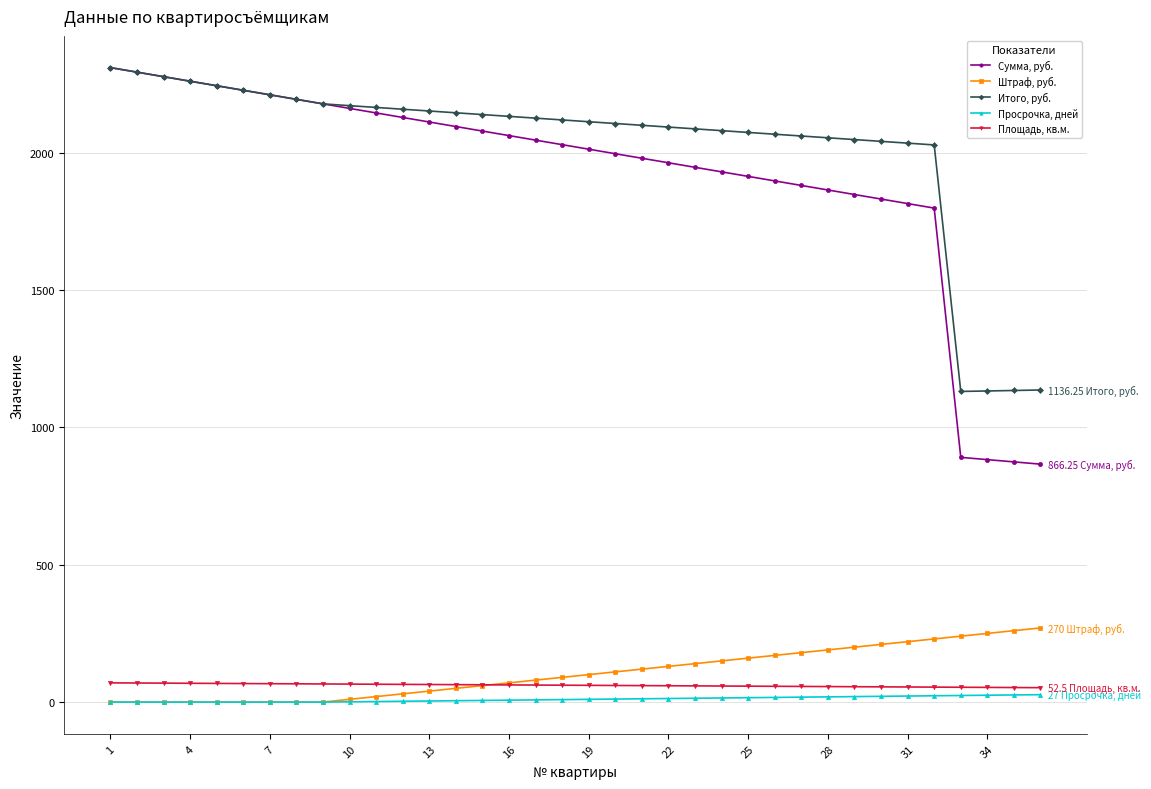

Does the chart display data point markers on the line(s)?

Yes